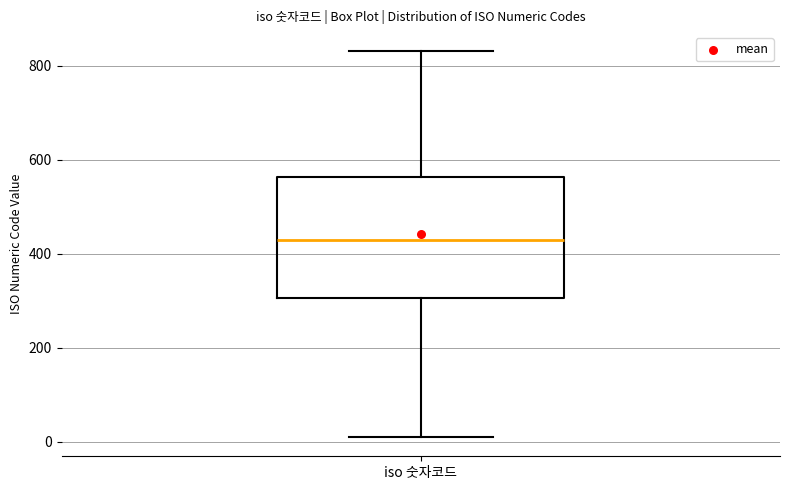

Where does the lower whisker of the box for iso 숫자코드 end on the y-axis? The values are not printed on the chart, so give them approximately, as read against the axis.

20